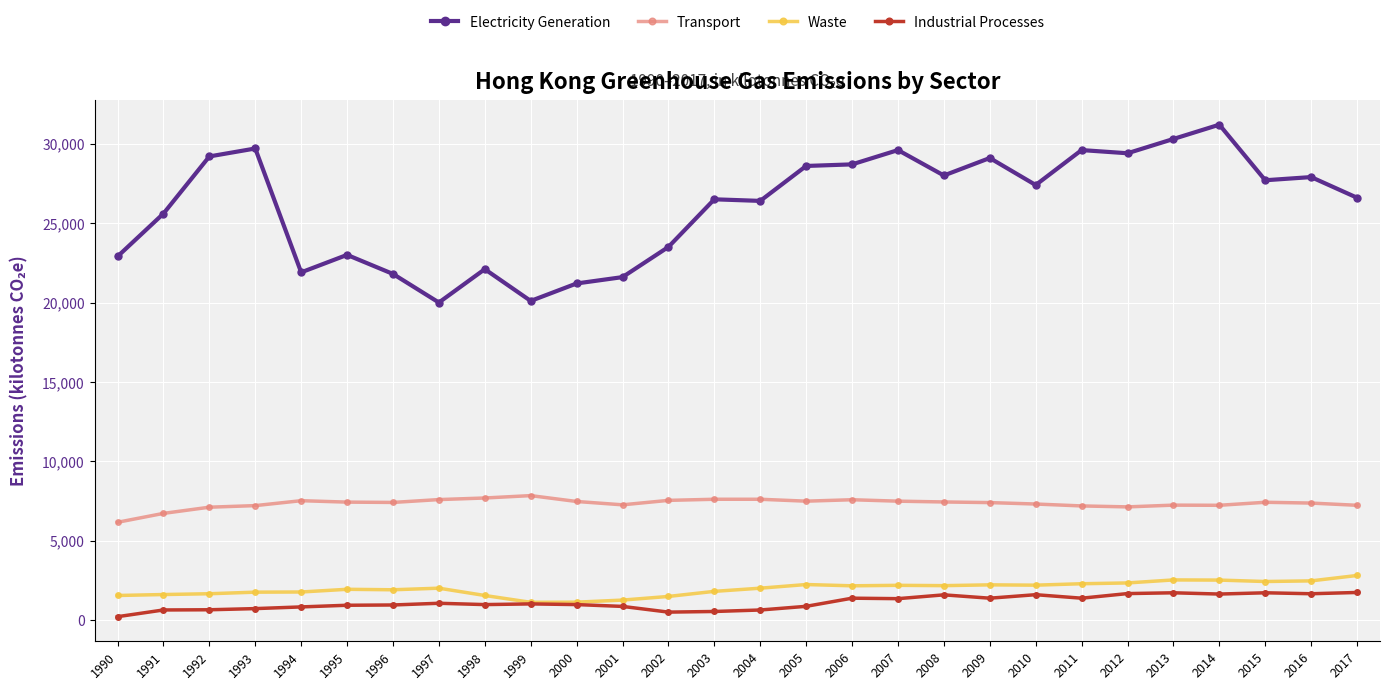

True or false: Waste has more than 1 interior local peaks.

True